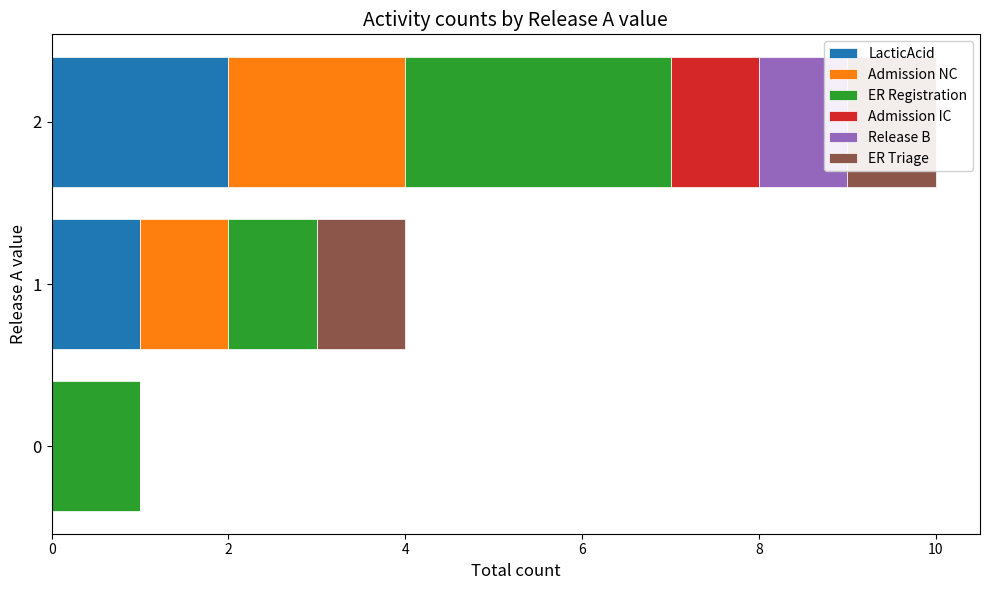

What is the value of the ER Registration bar at the 3rd from the left?

3